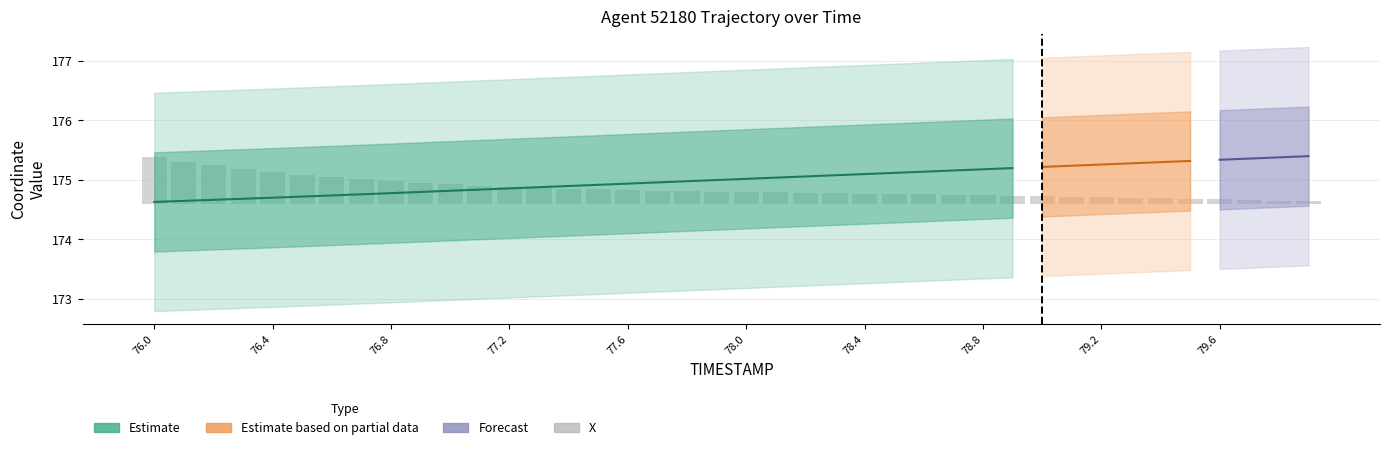

Reading left to right, extract all data points from this chart.

0.8	0.7	0.6	0.6	0.5	0.5	0.4	0.4	0.4	0.4	0.3	0.3	0.3	0.3	0.3	0.2	0.2	0.2	0.2	0.2	0.2	0.2	0.2	0.2	0.2	0.2	0.2	0.2	0.1	0.1	0.1	0.1	0.1	0.1	0.1	0.1	0.1	0.1	0.1	0.0